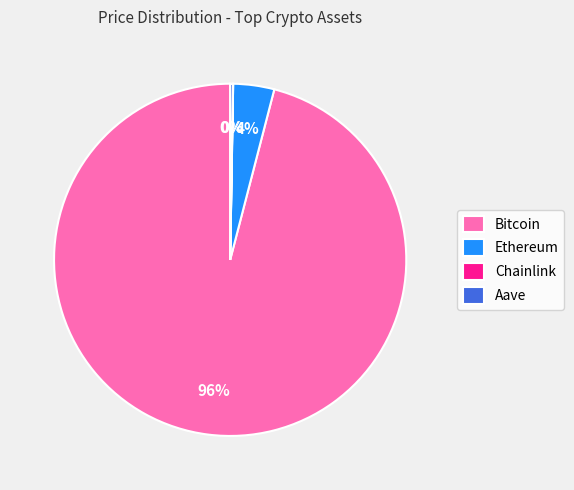

To the nearest percent, what is the average slice percentage?

25%